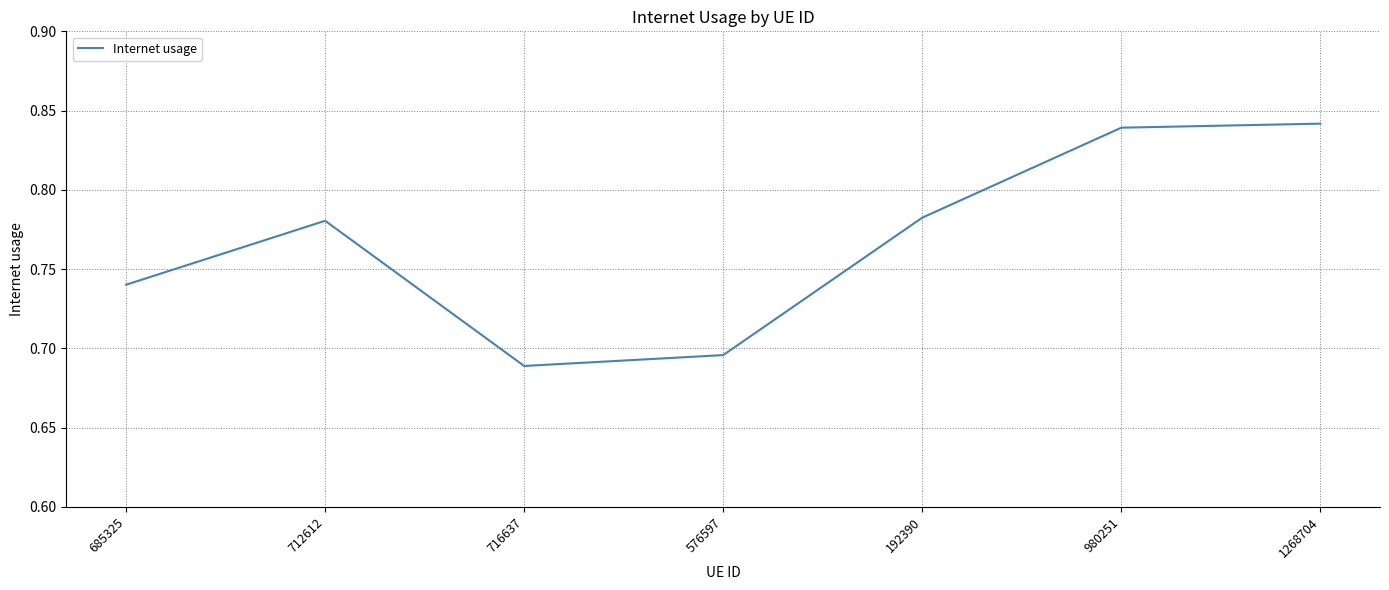

Is it true that the value at 716637 is 0.3?

False